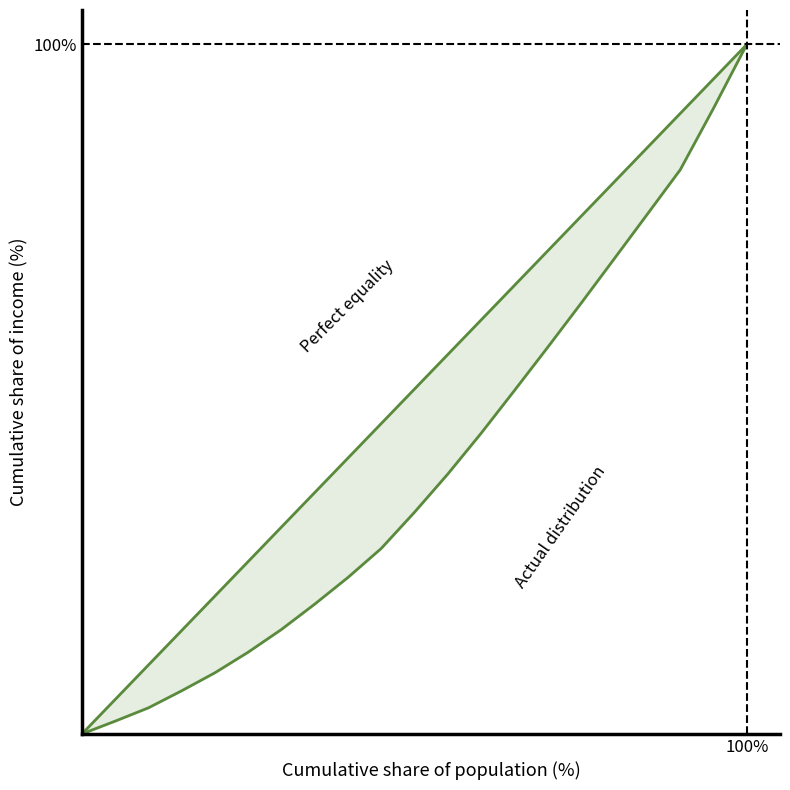

At how many categories does at least one series exceed 8?

19